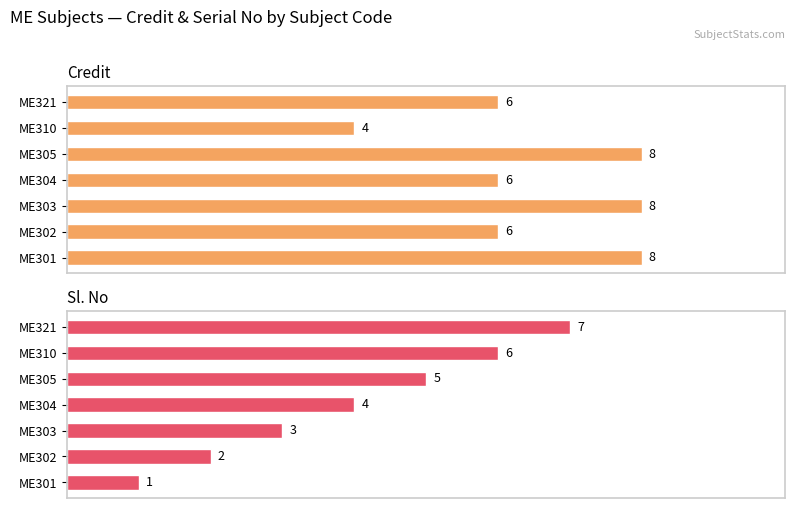

Does the chart contain stacked bars?

No